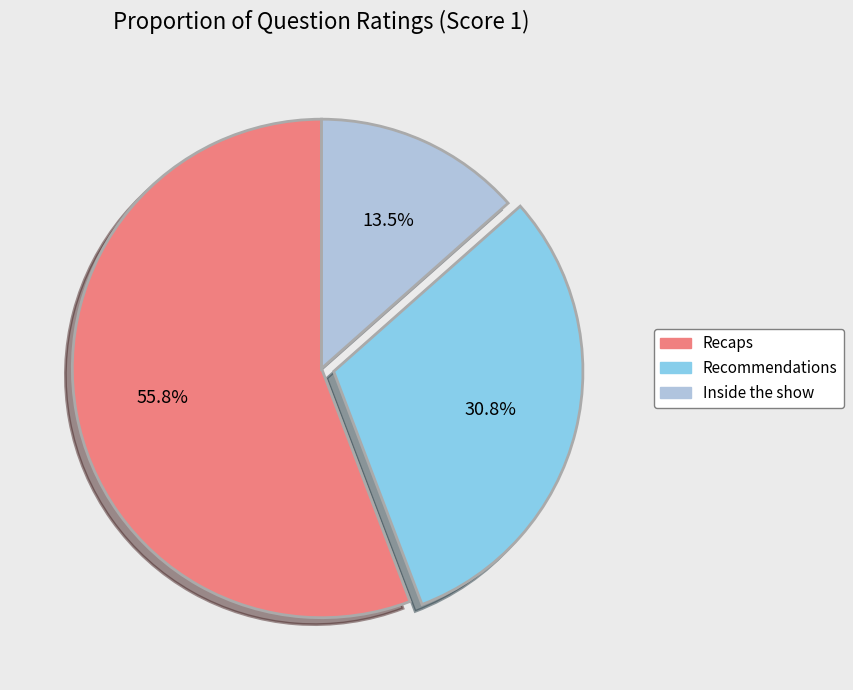

Which has a higher value, Recommendations or Inside the show?

Recommendations